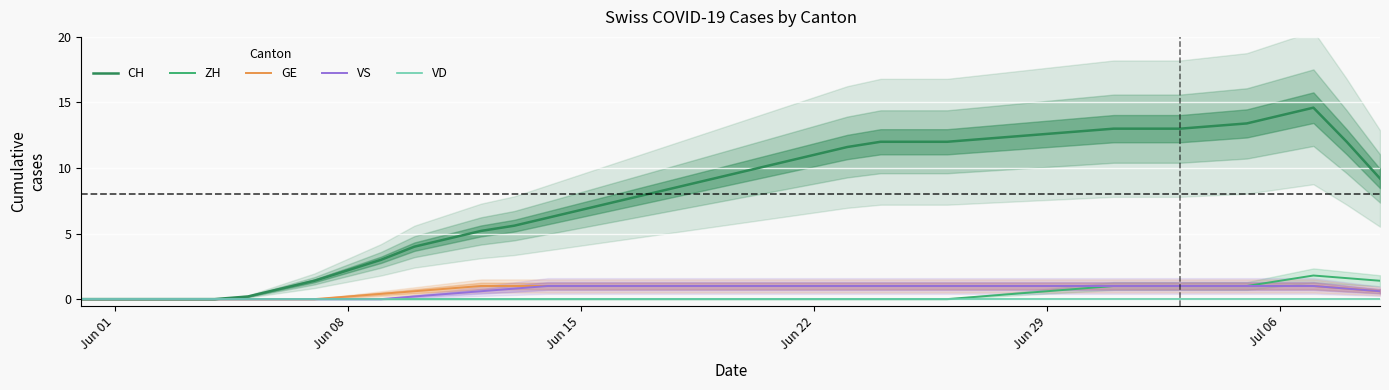

True or false: VD and ZH cross at least once.

False